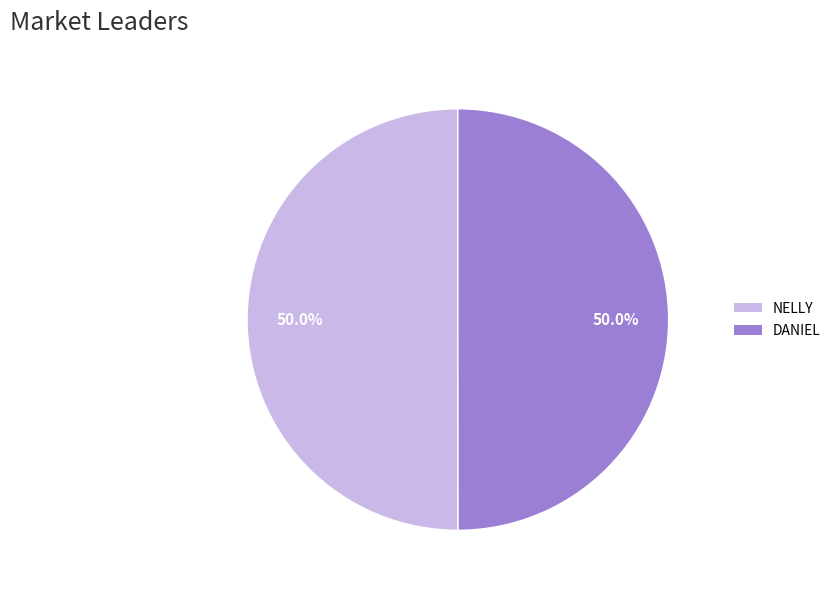

What is the total percentage of DANIEL and NELLY?

100.0%